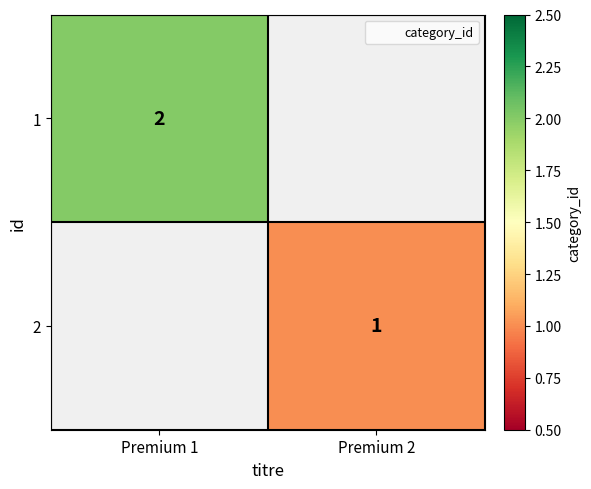

How many values in 2 are above zero?

1